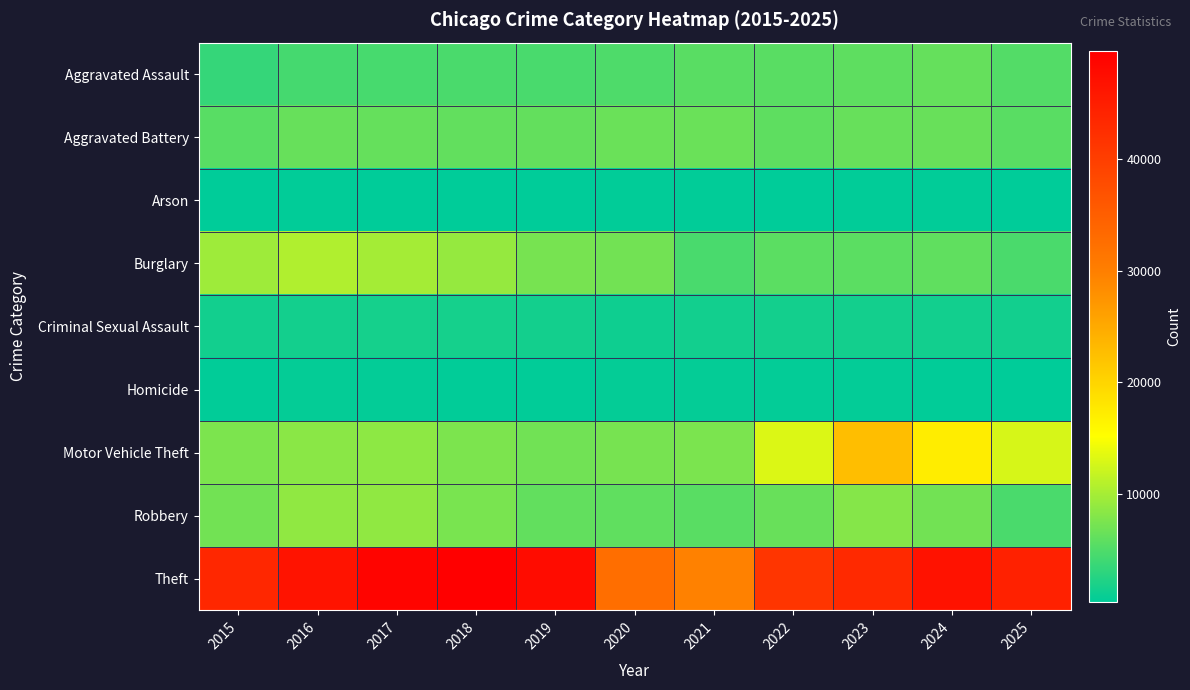

Reading left to right, extract all data points from this chart.

Aggravated Assault: 2015=3456	2016=4396	2017=4518	2018=4675	2019=4546	2020=4840	2021=5571	2022=5584	2023=5876	2024=6211	2025=5164
Aggravated Battery: 2015=5434	2016=6328	2017=6191	2018=6028	2019=6114	2020=6470	2021=6496	2022=5834	2023=6282	2024=6405	2025=5559
Arson: 2015=334	2016=400	2017=357	2018=284	2019=281	2020=453	2021=403	2022=321	2023=394	2024=387	2025=288
Burglary: 2015=9485	2016=10511	2017=9920	2018=9018	2019=7316	2020=7033	2021=4564	2022=5626	2023=5614	2024=5931	2025=4713
Criminal Sexual Assault: 2015=1368	2016=1485	2017=1562	2018=1591	2019=1523	2020=1189	2021=1351	2022=1442	2023=1462	2024=1400	2025=1354
Homicide: 2015=395	2016=576	2017=542	2018=455	2019=400	2020=614	2021=639	2022=551	2023=492	2024=465	2025=332
Motor Vehicle Theft: 2015=7592	2016=8319	2017=8556	2018=7588	2019=6911	2020=7278	2021=7499	2022=13080	2023=22585	2024=17157	2025=12801
Robbery: 2015=7010	2016=8741	2017=8736	2018=7348	2019=5994	2020=5885	2021=5547	2022=6432	2023=8016	2024=7030	2025=4628
Theft: 2015=43427	2016=46656	2017=48815	2018=49681	2019=47693	2020=32595	2021=29669	2022=41359	2023=43302	2024=46865	2025=44524